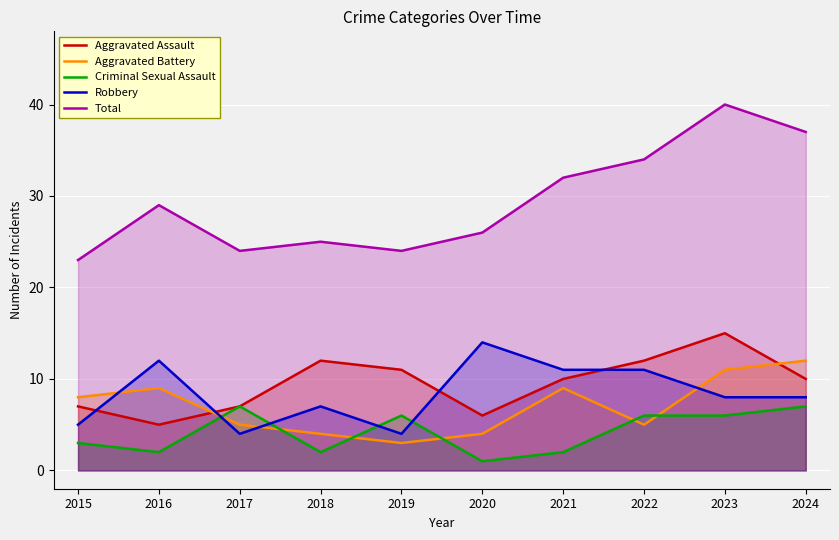

Is the value of Criminal Sexual Assault at 2019 greater than the value of Aggravated Assault at 2015?

No